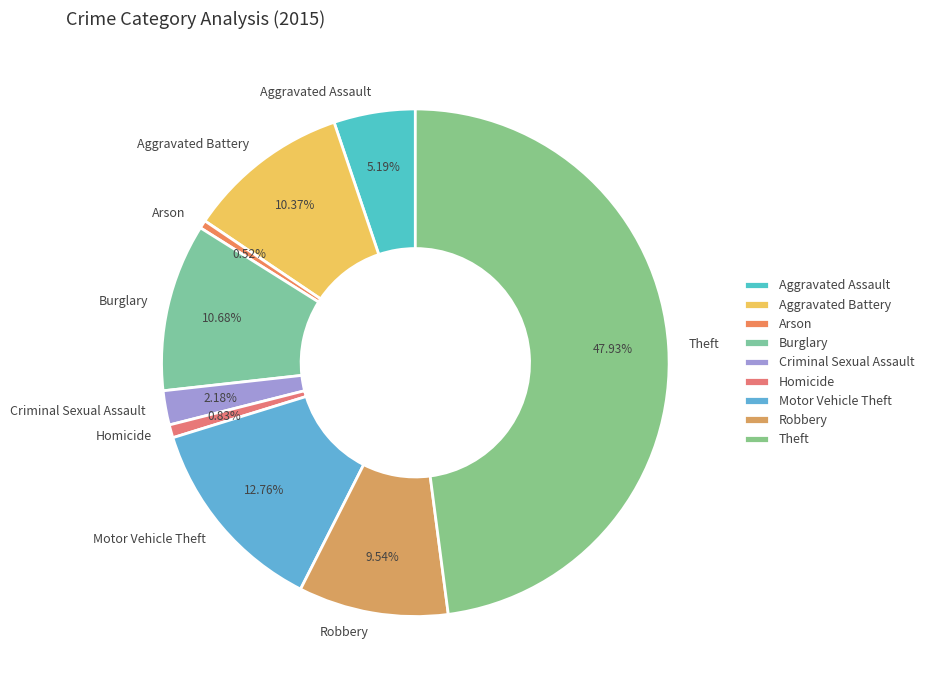

Between Theft and Burglary, which is larger?

Theft